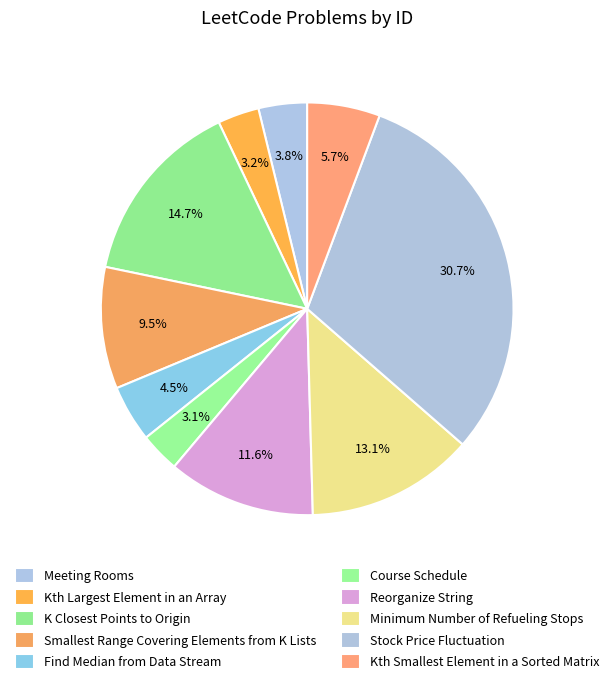

How many segments does this pie chart have?

10